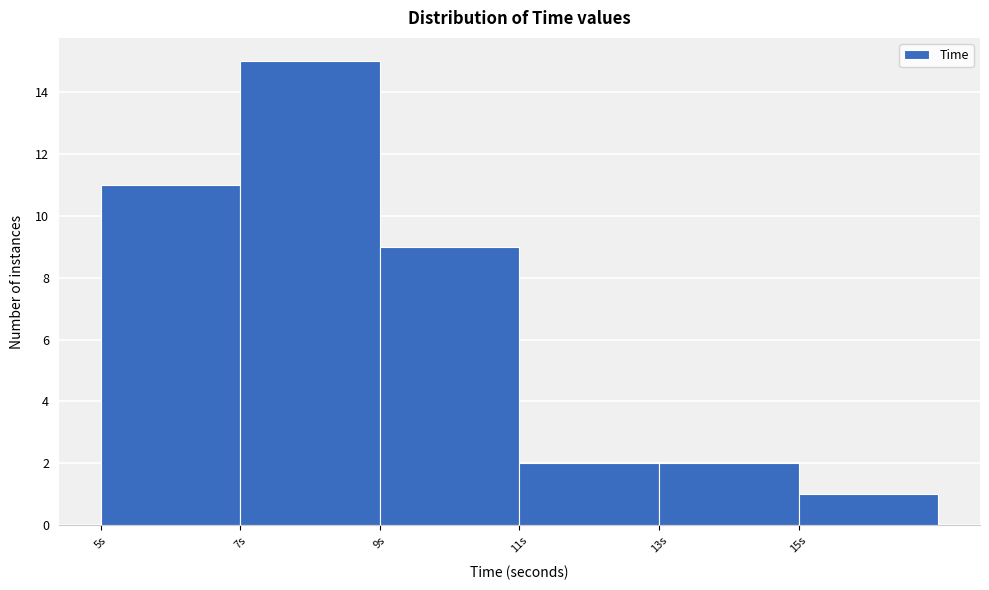

Reading left to right, transcribe this chart: for each bar, give the range it covers on the x-axis and its height. The values are not printed on the chart, so give them approximately, as read against the axis.

5 to 7: 11
7 to 9: 15
9 to 11: 9
11 to 13: 2
13 to 15: 2
15 to 17: 1